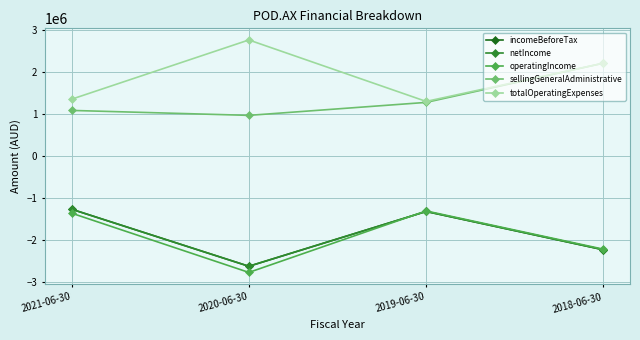

Is this an area chart (filled region under the line)?

No